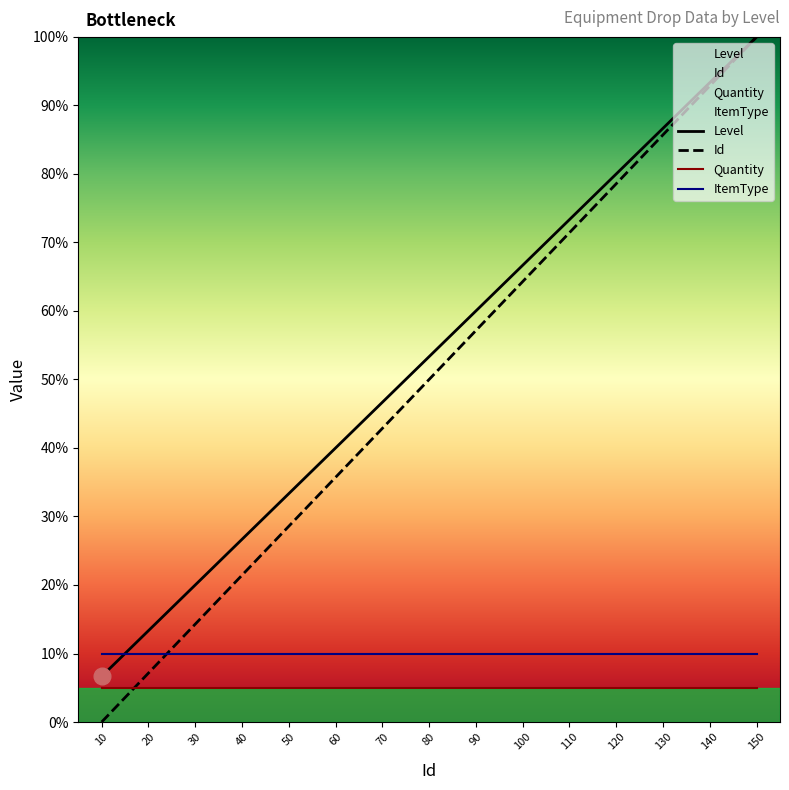

Reading right to left, list all the values displayed in this chart.

Level: 150=100.0	140=93.3	130=86.7	120=80.0	110=73.3	100=66.7	90=60.0	80=53.3	70=46.7	60=40.0	50=33.3	40=26.7	30=20.0	20=13.3	10=6.7
Id: 150=100.0	140=92.9	130=85.7	120=78.6	110=71.4	100=64.3	90=57.1	80=50.0	70=42.9	60=35.7	50=28.6	40=21.4	30=14.3	20=7.1	10=0.0
Quantity: 150=5.0	140=5.0	130=5.0	120=5.0	110=5.0	100=5.0	90=5.0	80=5.0	70=5.0	60=5.0	50=5.0	40=5.0	30=5.0	20=5.0	10=5.0
ItemType: 150=10.0	140=10.0	130=10.0	120=10.0	110=10.0	100=10.0	90=10.0	80=10.0	70=10.0	60=10.0	50=10.0	40=10.0	30=10.0	20=10.0	10=10.0